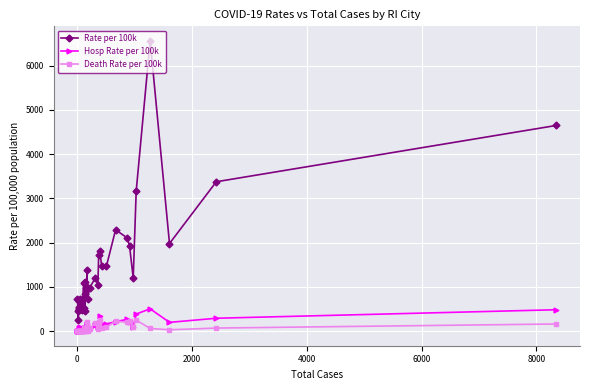

True or false: Rate per 100k and Death Rate per 100k intersect in this chart.

False